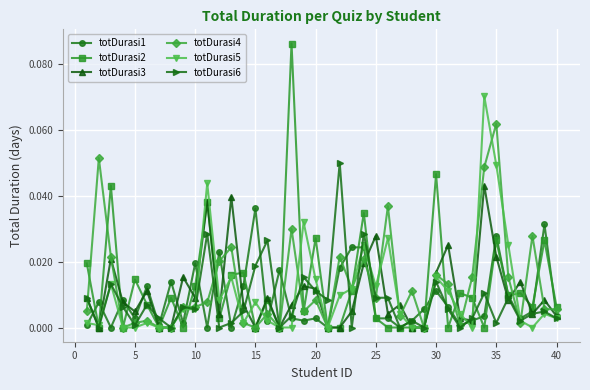

Rank the series by their maximum value, from lowest to highest.

totDurasi1, totDurasi3, totDurasi6, totDurasi4, totDurasi5, totDurasi2